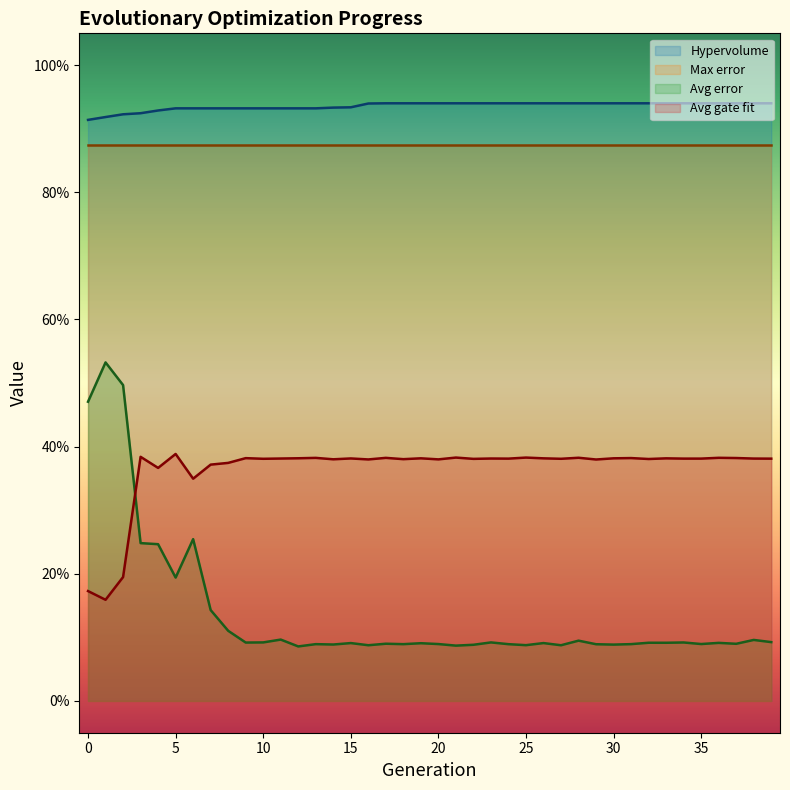

True or false: Hypervolume and Avg gate fit cross at least once.

False